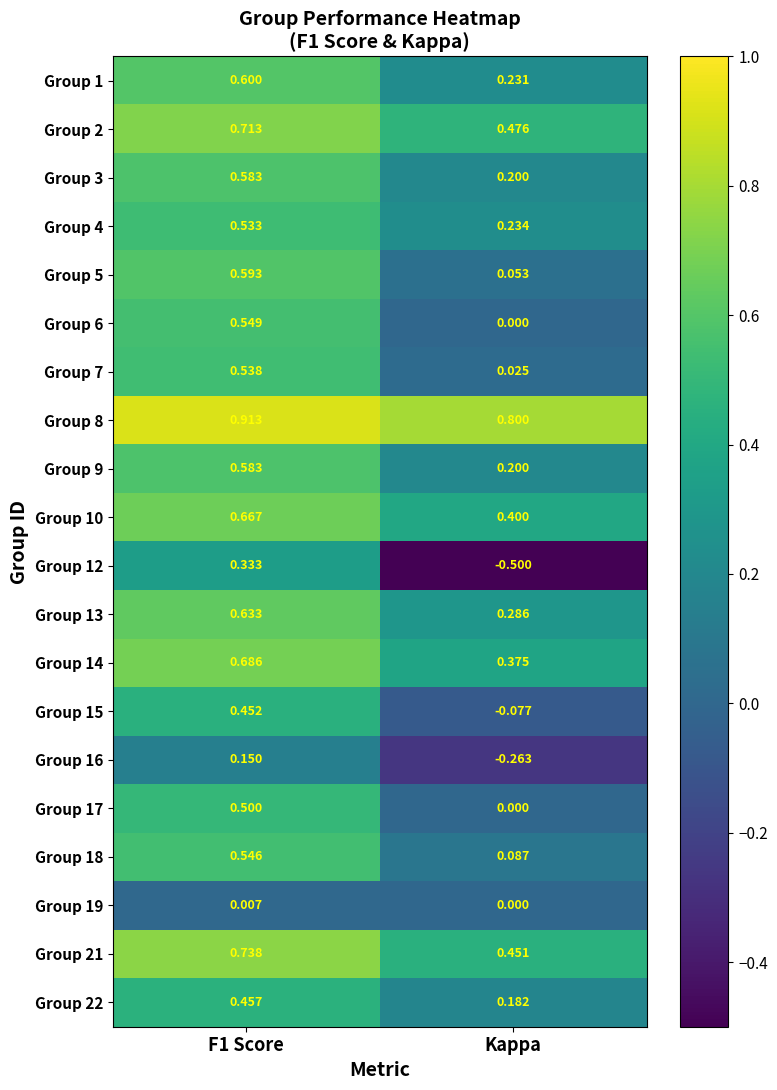

At which label does Group 16 reach its minimum?

Kappa